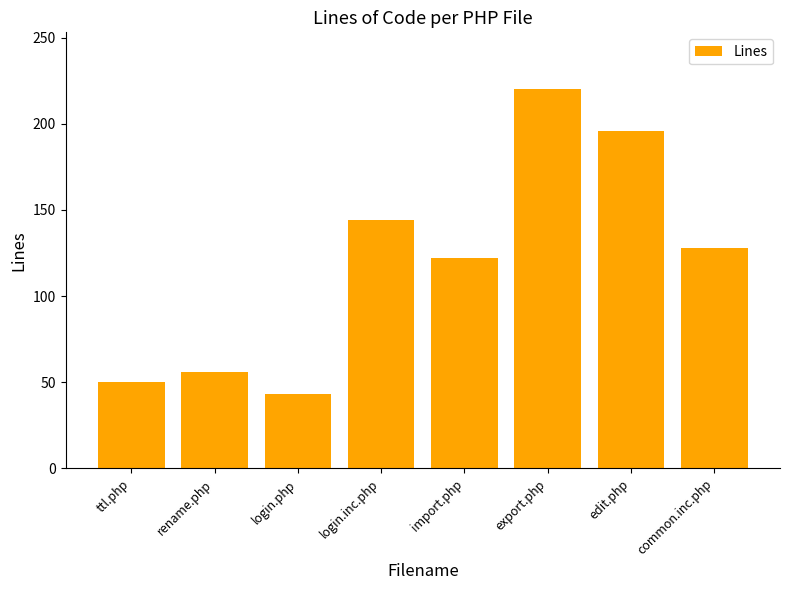

How many distinct data groups are displayed?

1